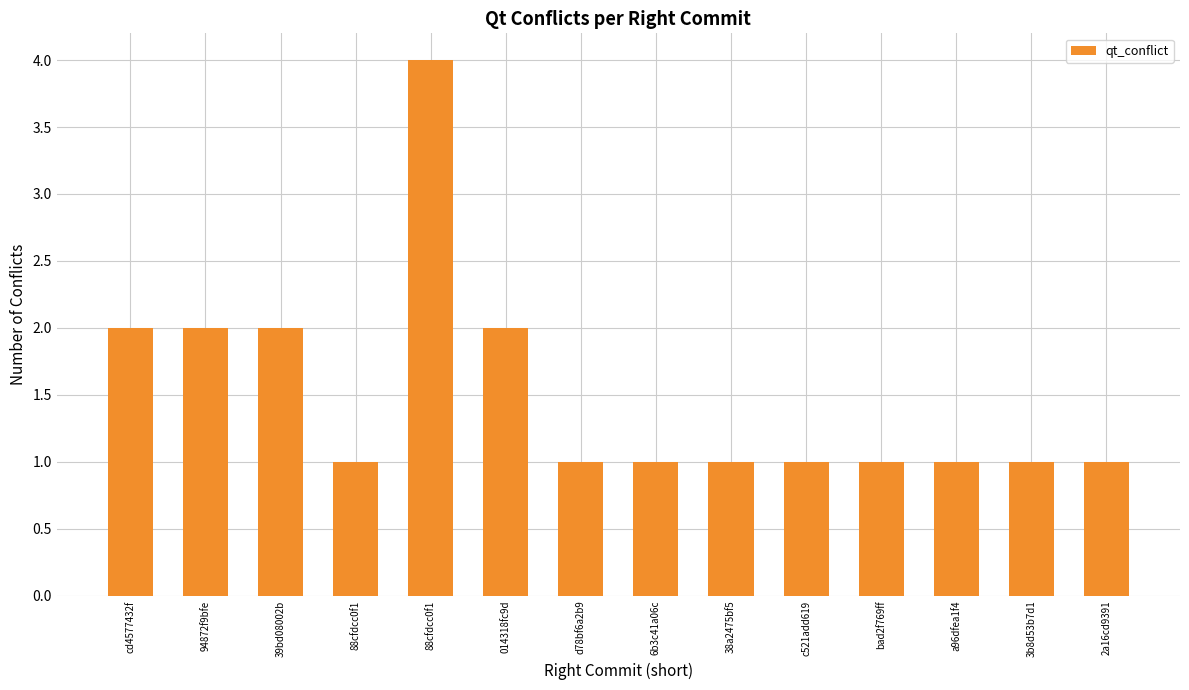

How many data points does each series have?

14